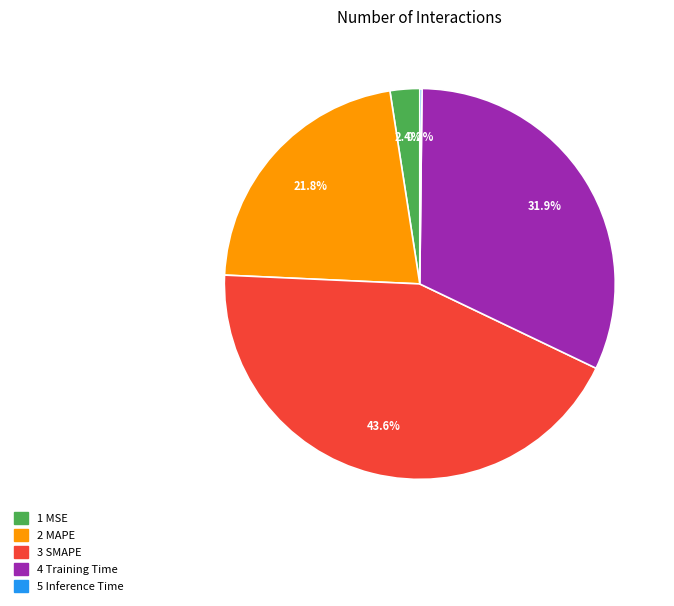

Does any single category account for the majority?

No